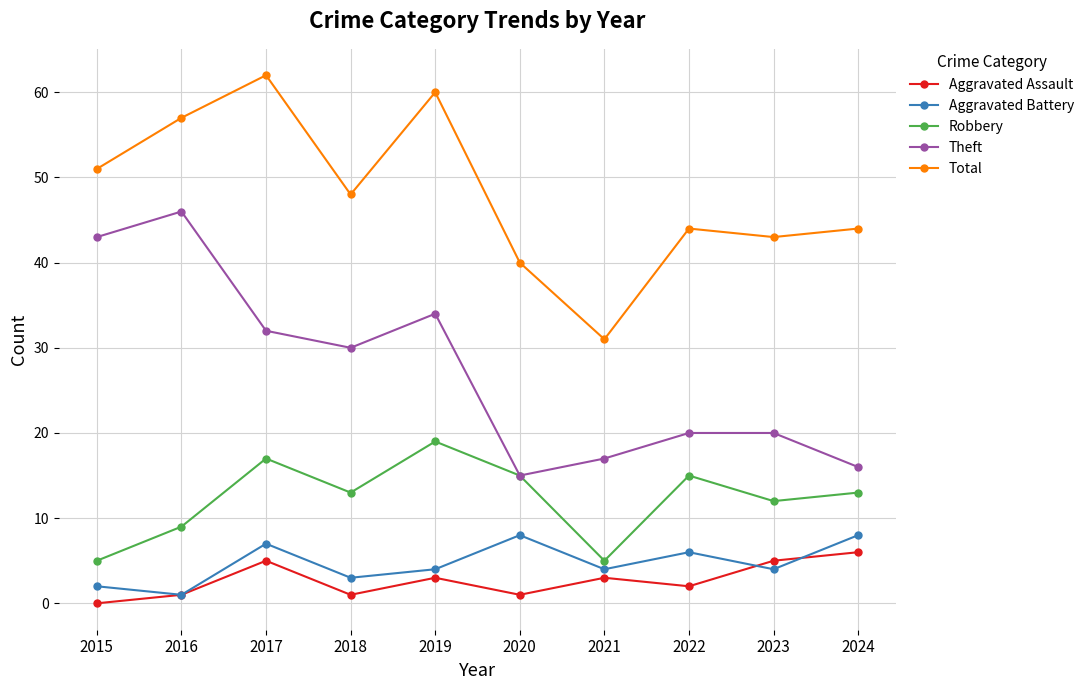

What value does the Aggravated Assault series have at 2024?

6